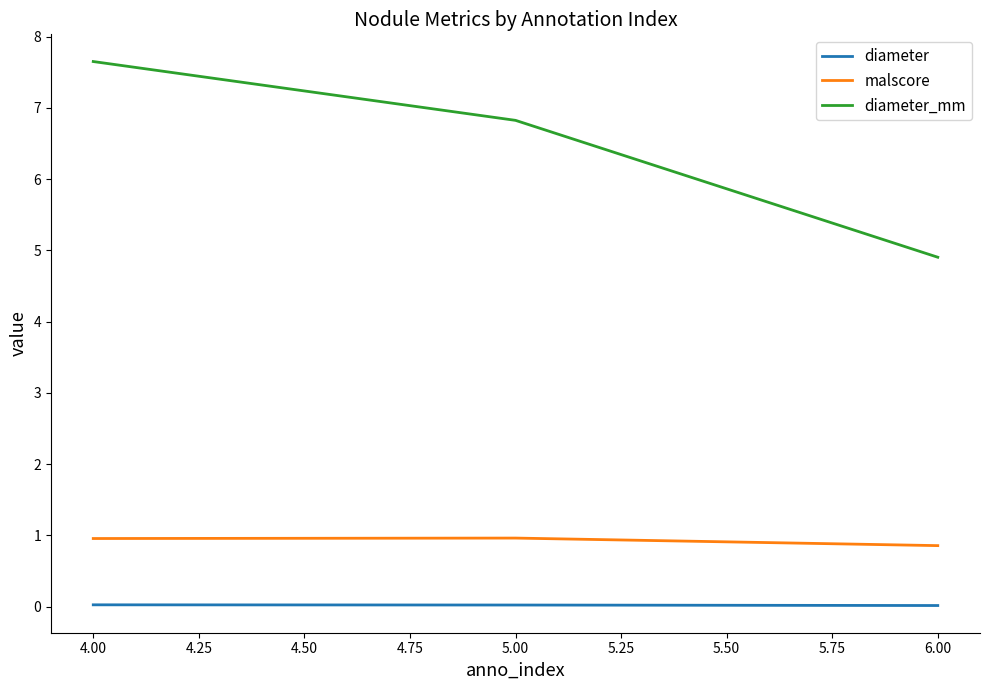

Is it true that diameter_mm equals 6.8 at 5.00?

True